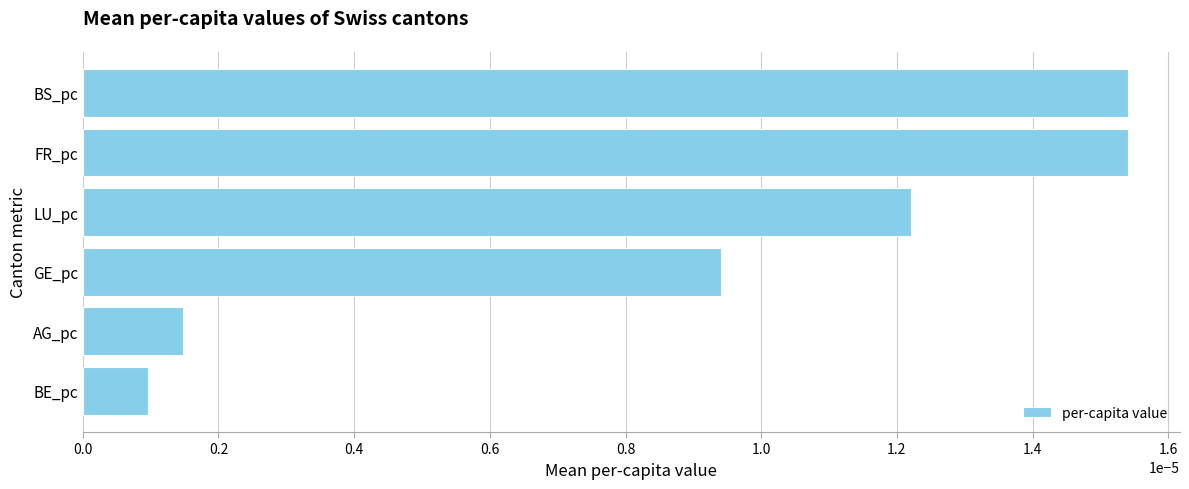

Where is the data nearest to the value 0?

BE_pc